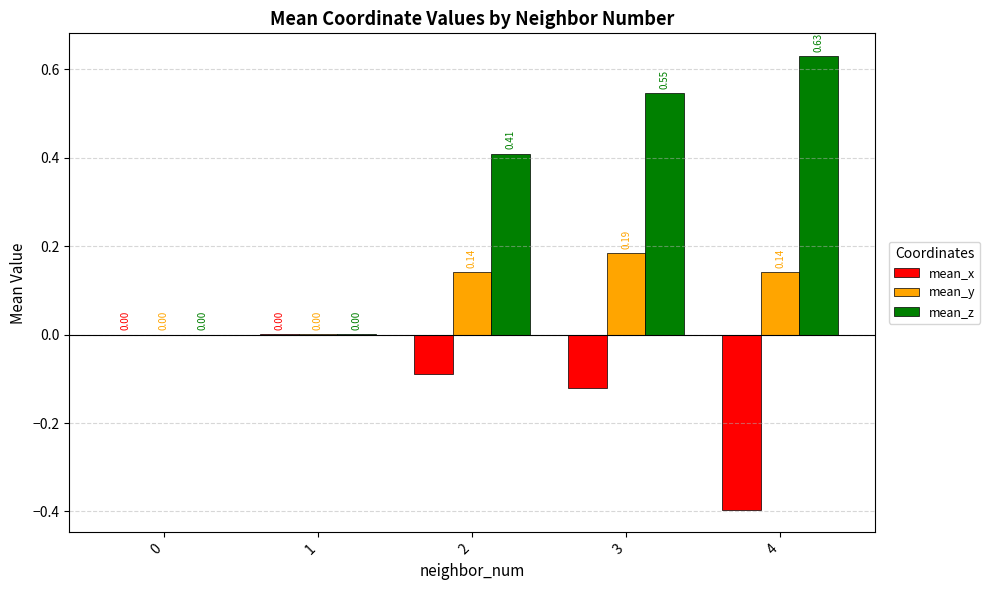

At which category is the sum across all series the highest?

3